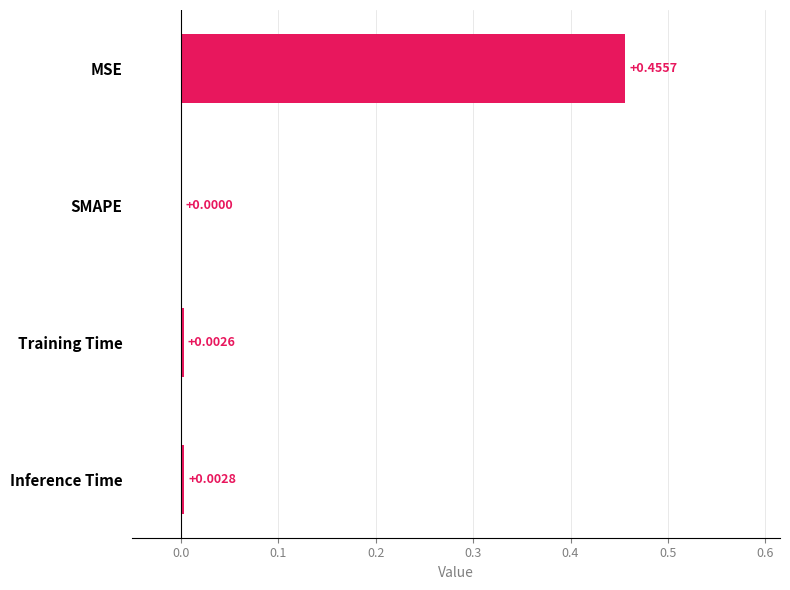

At which label is the value closest to 0?

SMAPE